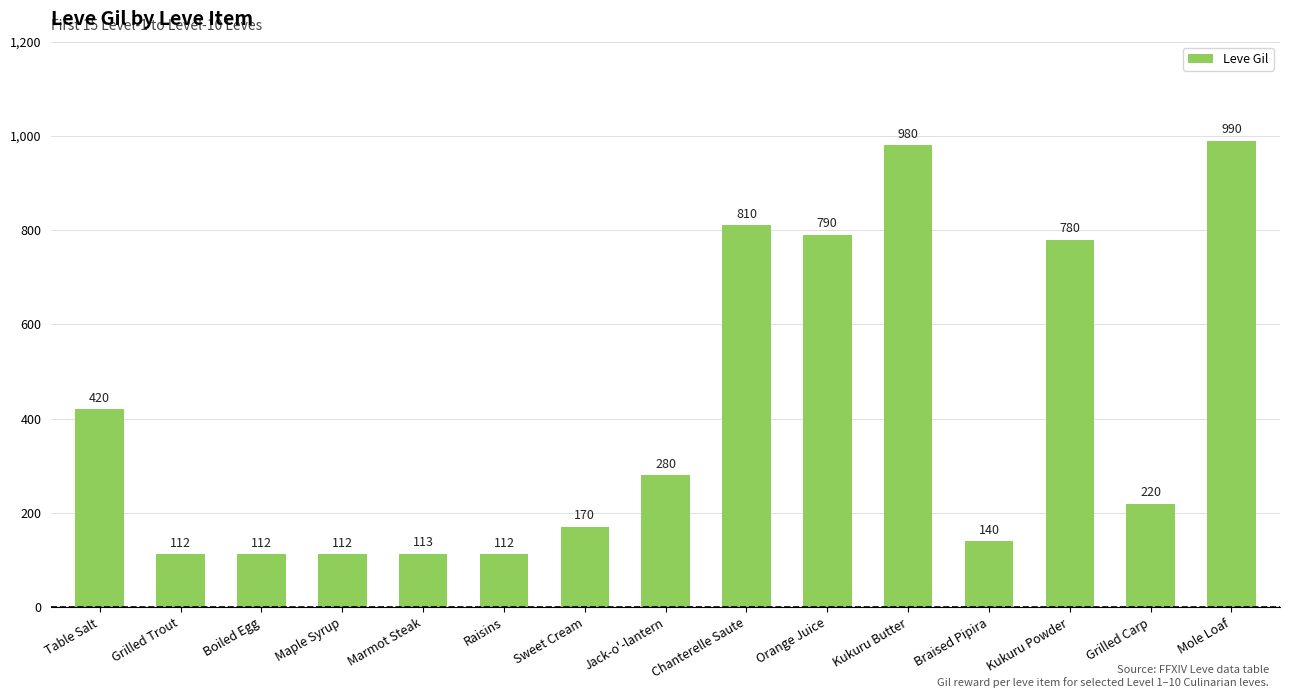

What is the average value?

409